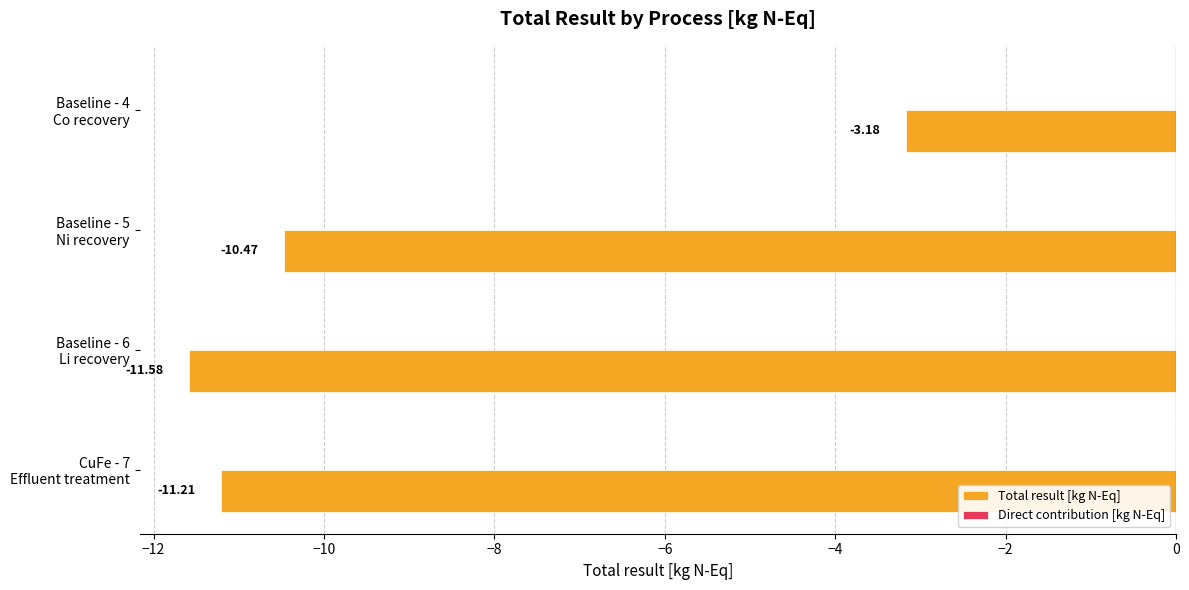

What is the sum of all values?

-36.4